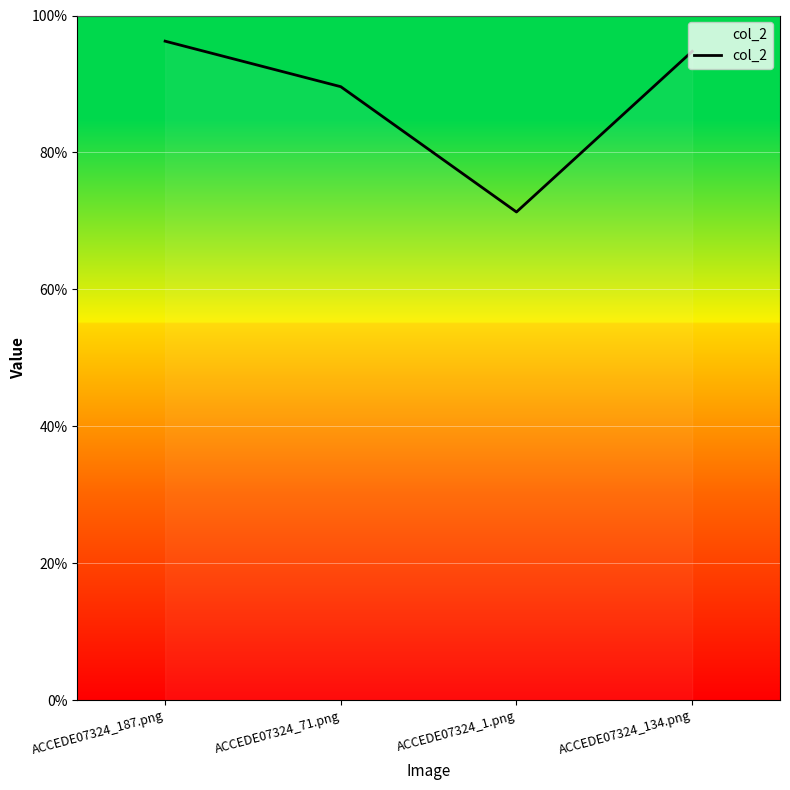

Does the chart display data point markers on the line(s)?

No